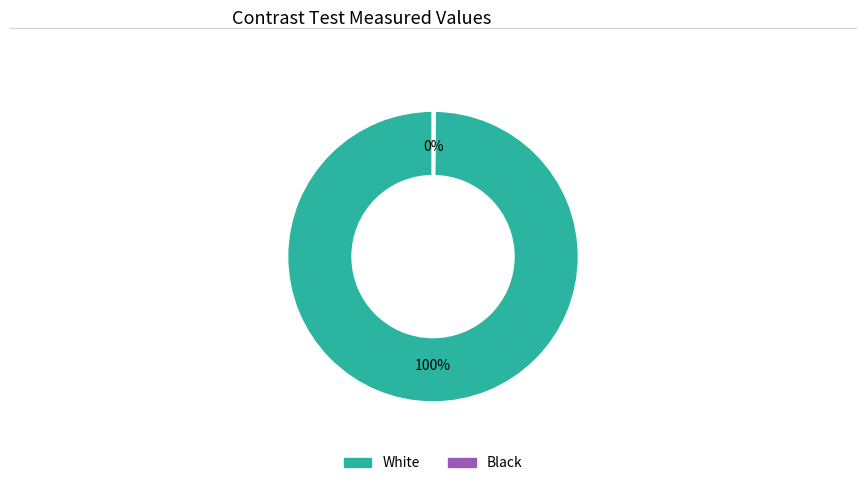

Which category accounts for the majority?

White